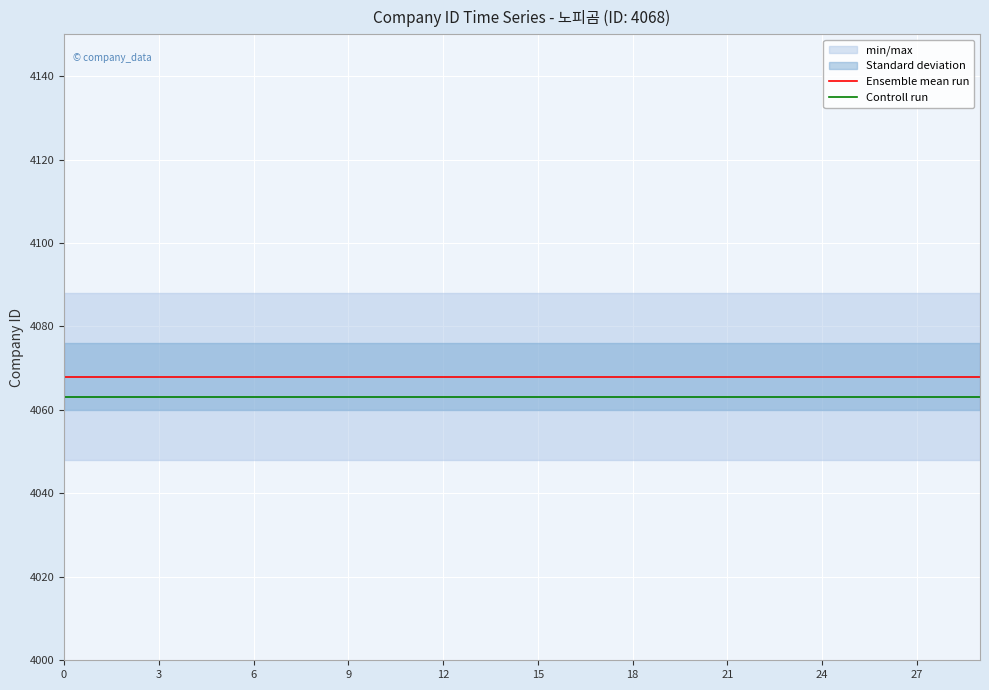

What is the minimum value shown in the chart?

4063